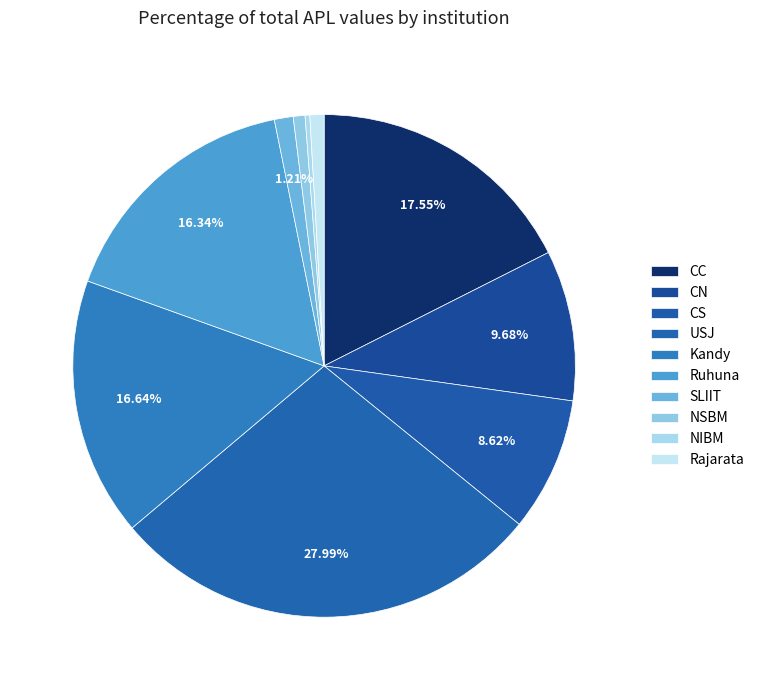

What is the ratio of the value at Ruhuna to the value at CC?

0.9